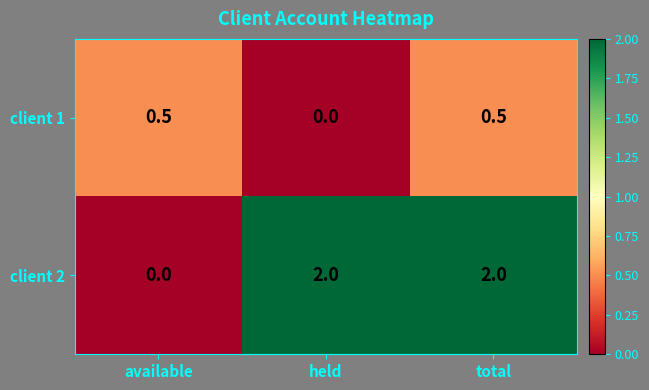

Which category has the lowest value in the client 1 series?

held